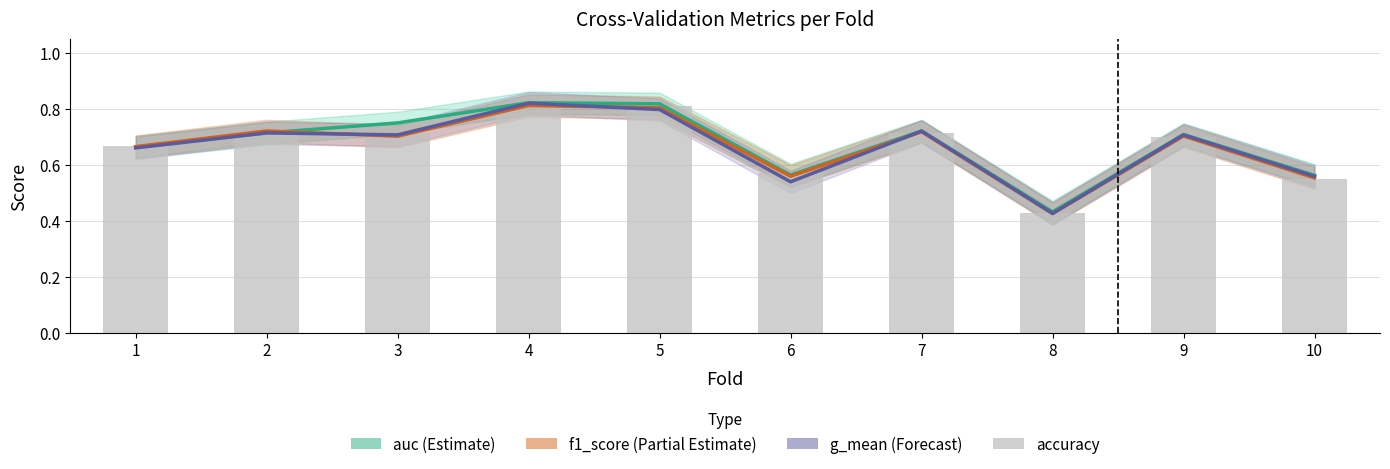

Which series has the widest spread of values?

g_mean